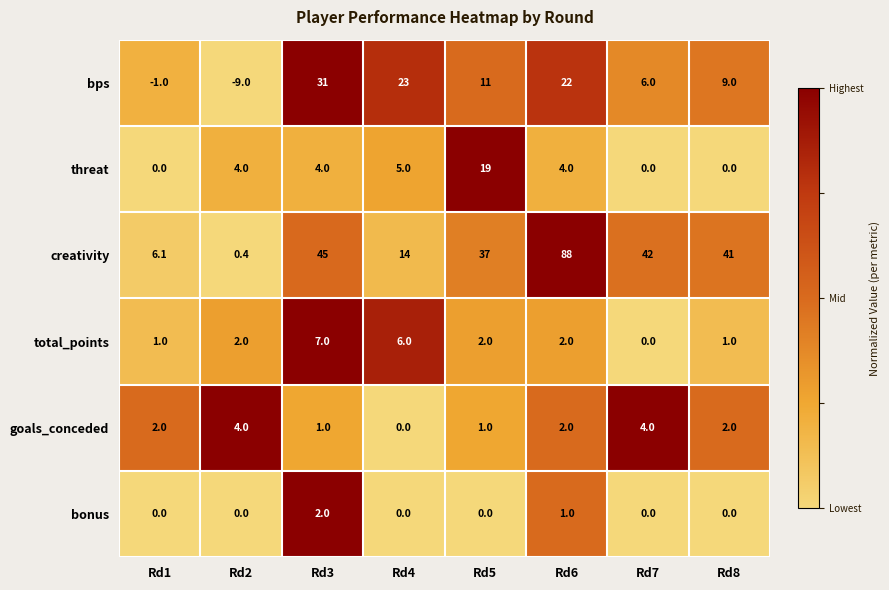

What is the maximum value shown in the chart?

88.0